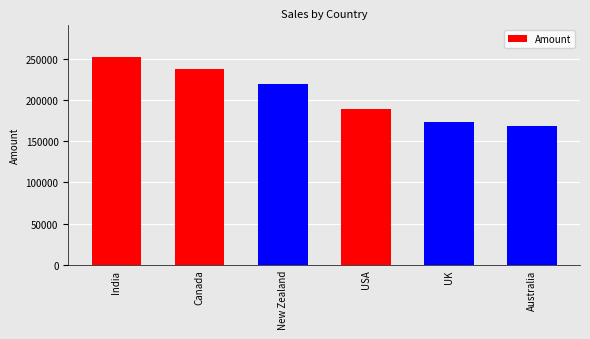

List the labels in order of value, largest first.

India, Canada, New Zealand, USA, UK, Australia